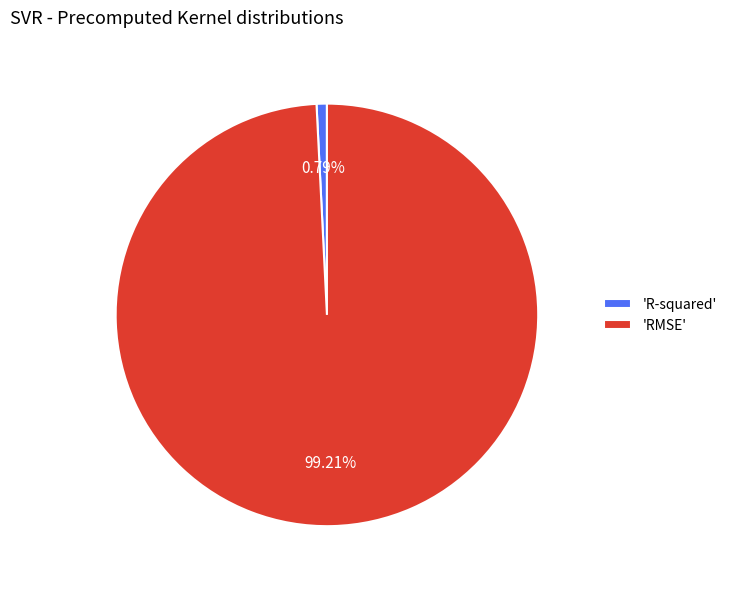

Between 'R-squared' and 'RMSE', which is larger?

'RMSE'